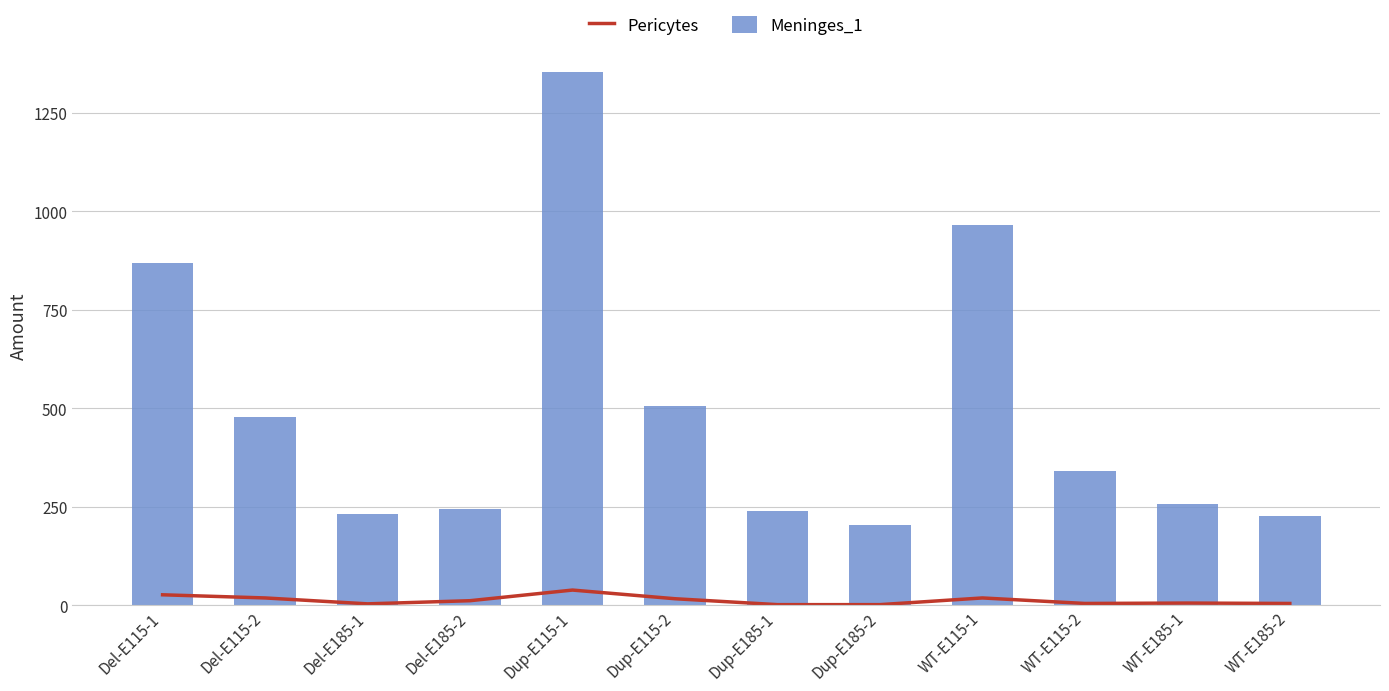

Count the number of data series in this chart.

2